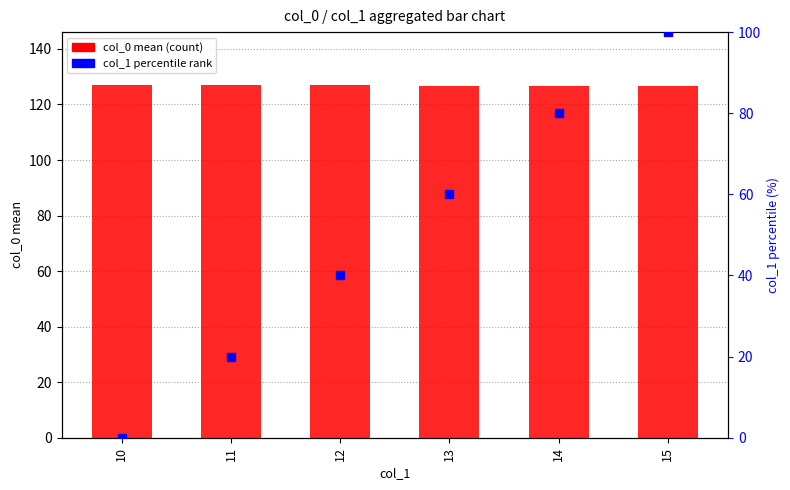

What is the total value across all series at 11?

147.0